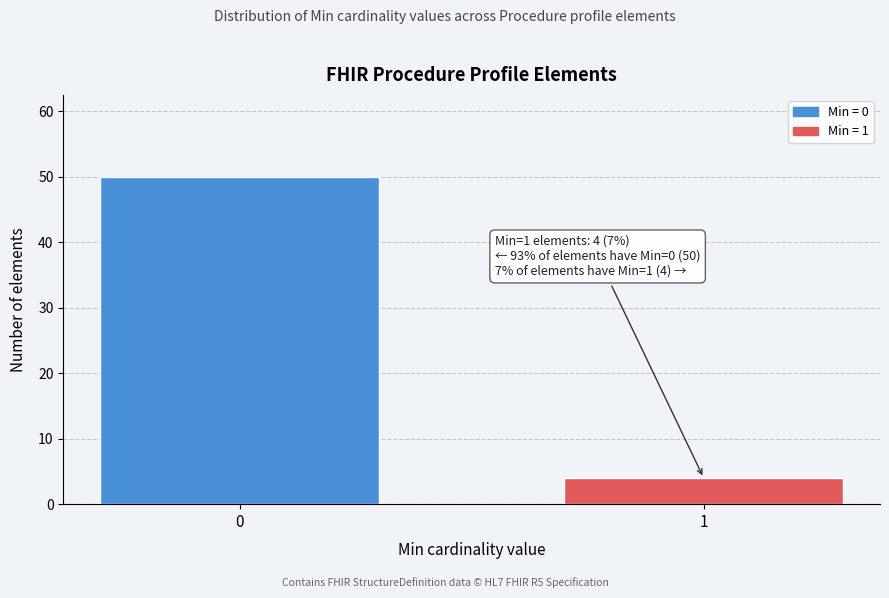

Reading left to right, extract all data points from this chart.

0=50	1=4